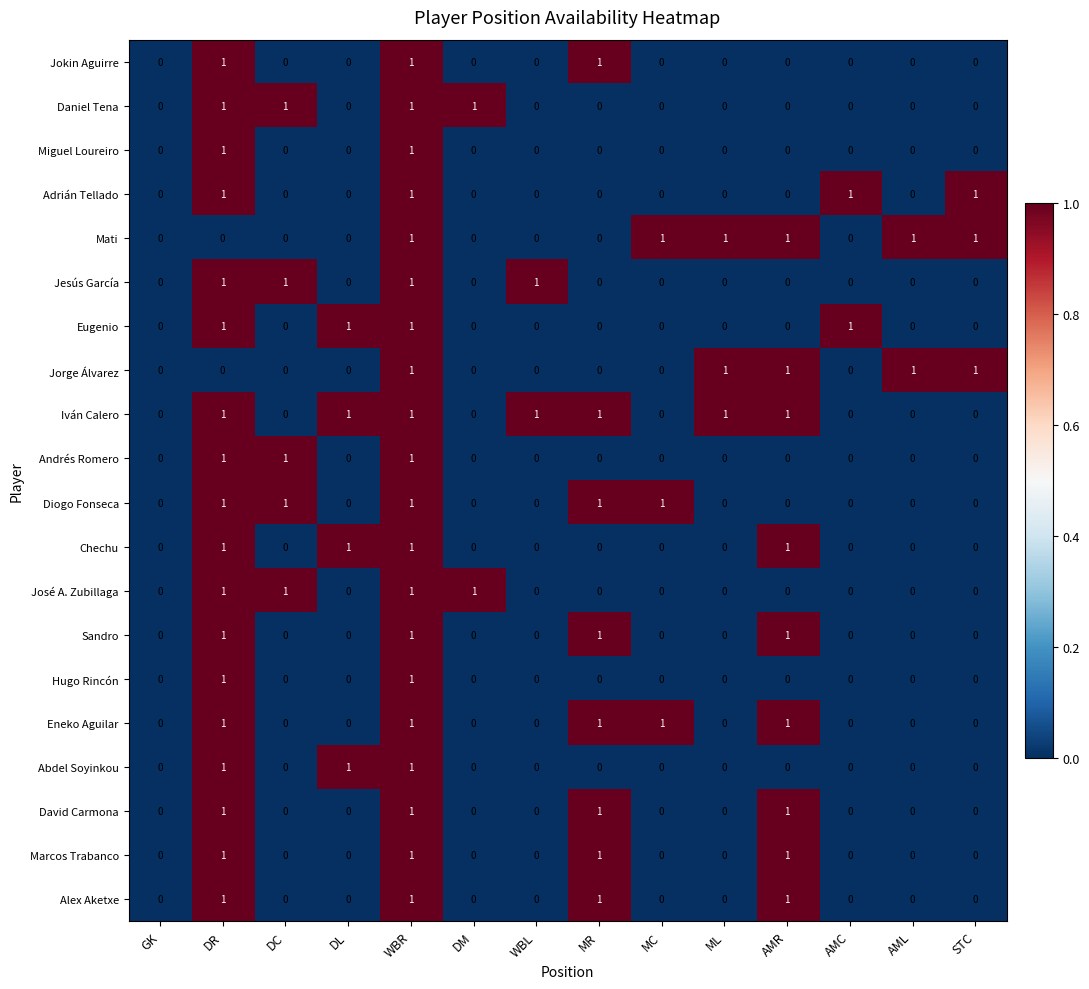

What is the sum of all Sandro values?

4